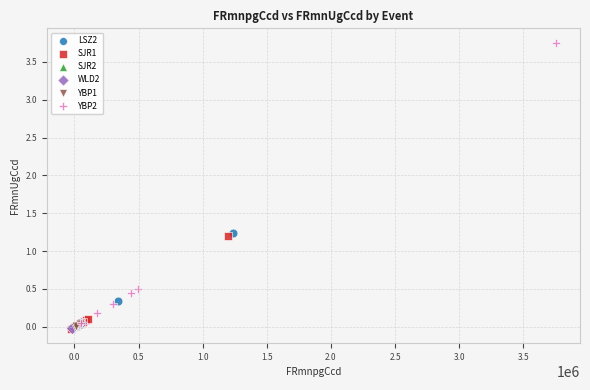

Which series reaches the maximum Y coordinate?

YBP2